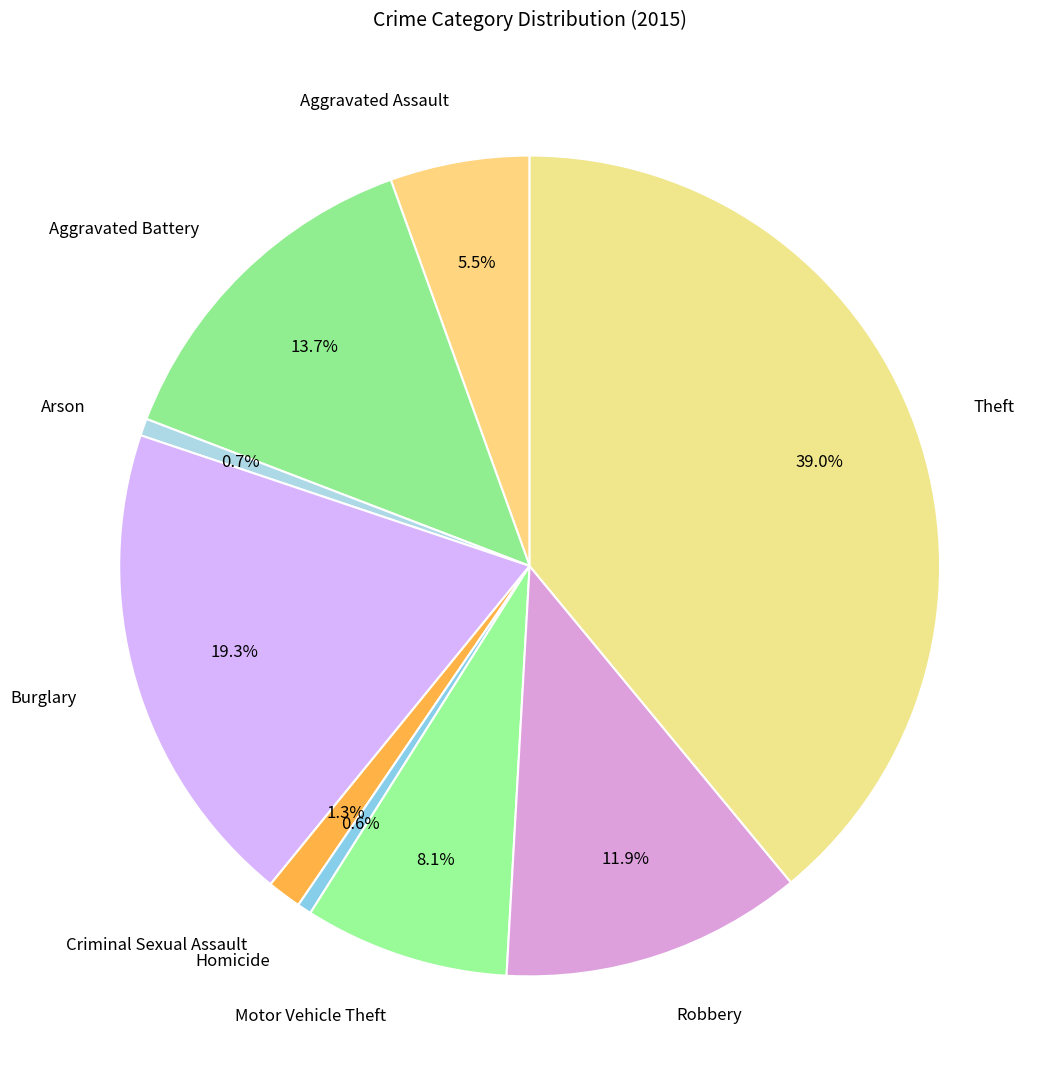

True or false: Theft accounts for 39% of the total.

True